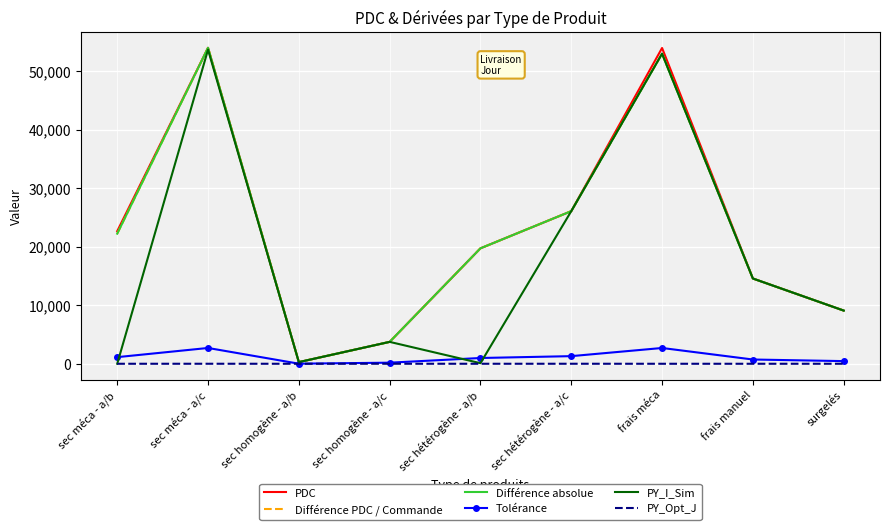

At how many categories does at least one series exceed 1965?

8